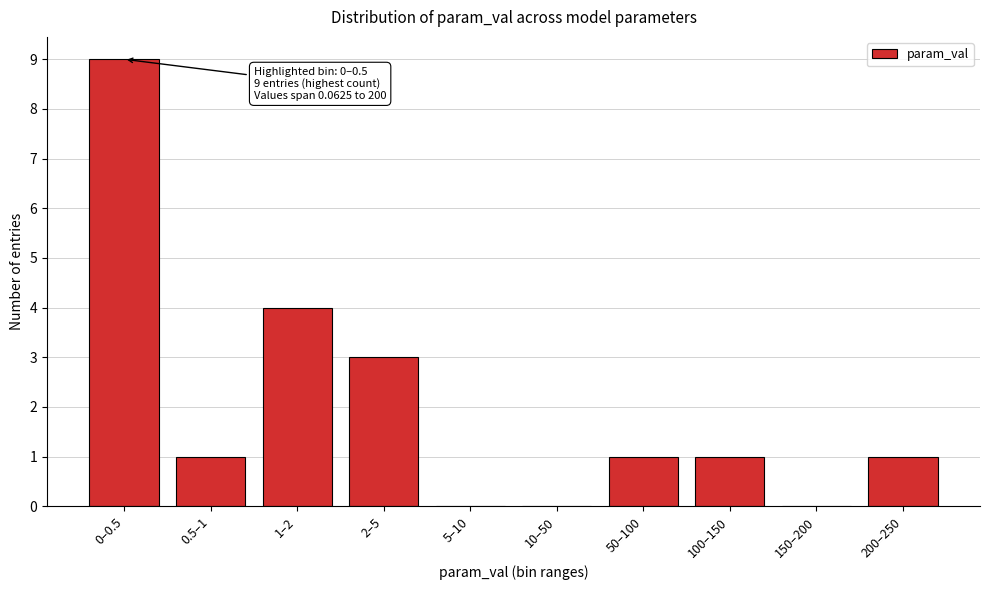

Reading left to right, extract all data points from this chart.

0–0.5=9	0.5–1=1	1–2=4	2–5=3	5–10=0	10–50=0	50–100=1	100–150=1	150–200=0	200–250=1